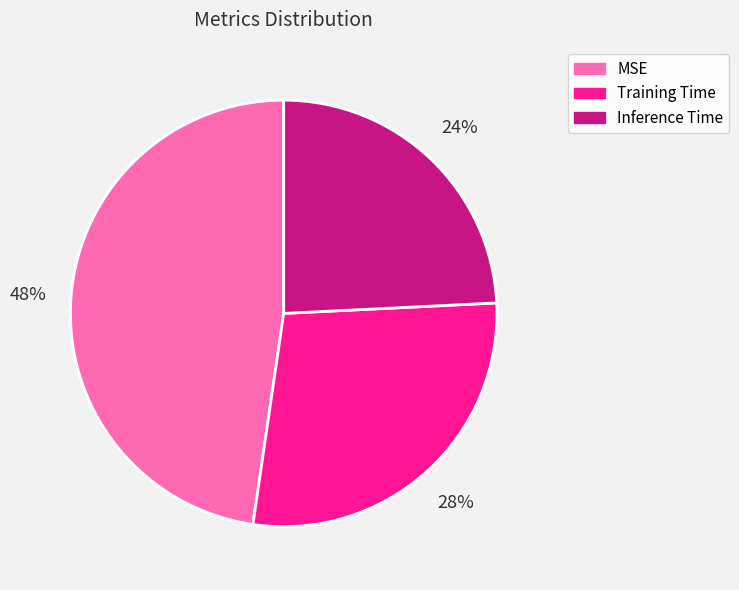

Combined, do Training Time and MSE account for over 50%?

Yes